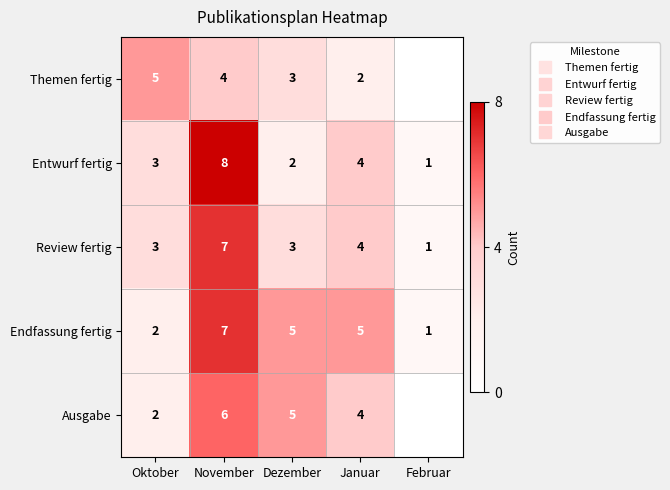

At which category is the sum across all series the highest?

November